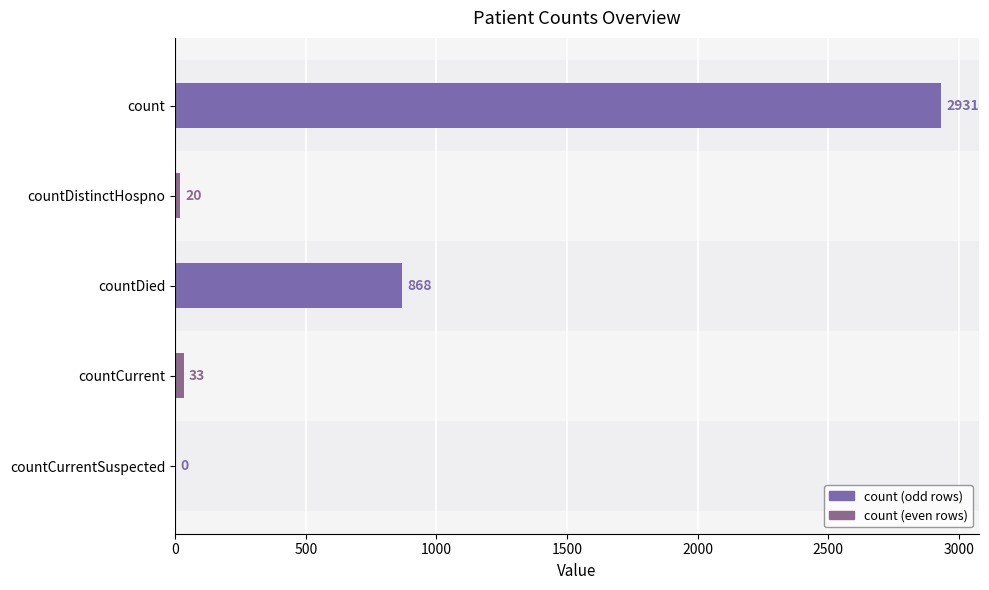

What is the average value?

770